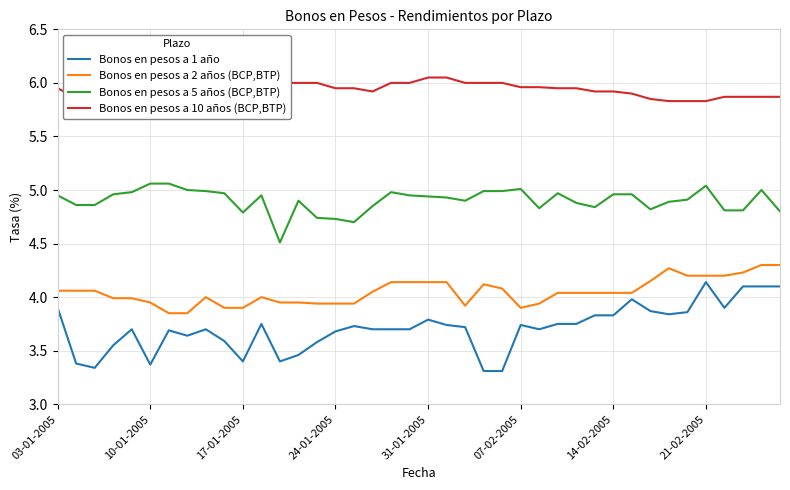

Rank the series by their average value, from highest to lowest.

Bonos en pesos a 10 años (BCP,BTP), Bonos en pesos a 5 años (BCP,BTP), Bonos en pesos a 2 años (BCP,BTP), Bonos en pesos a 1 año